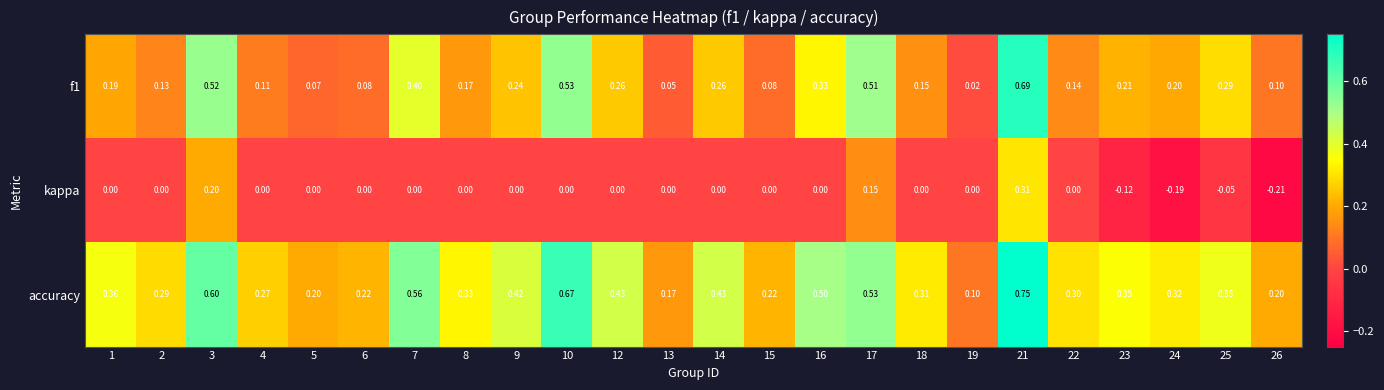

Between 12 and 19, which series saw the biggest shift?

accuracy